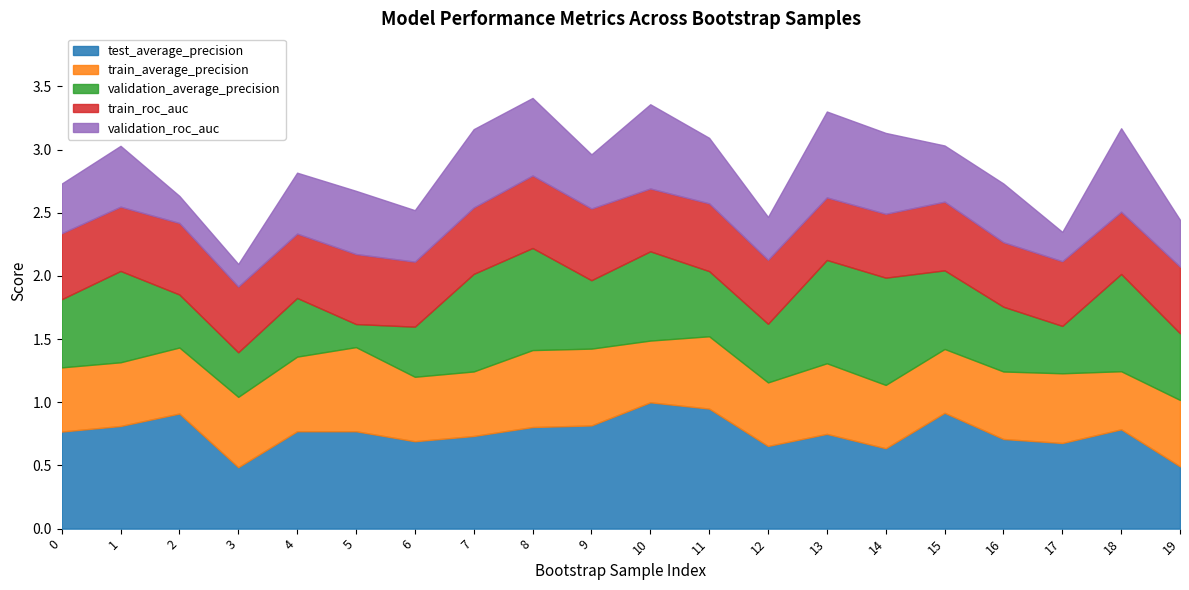

At which category is the sum across all series the highest?

8